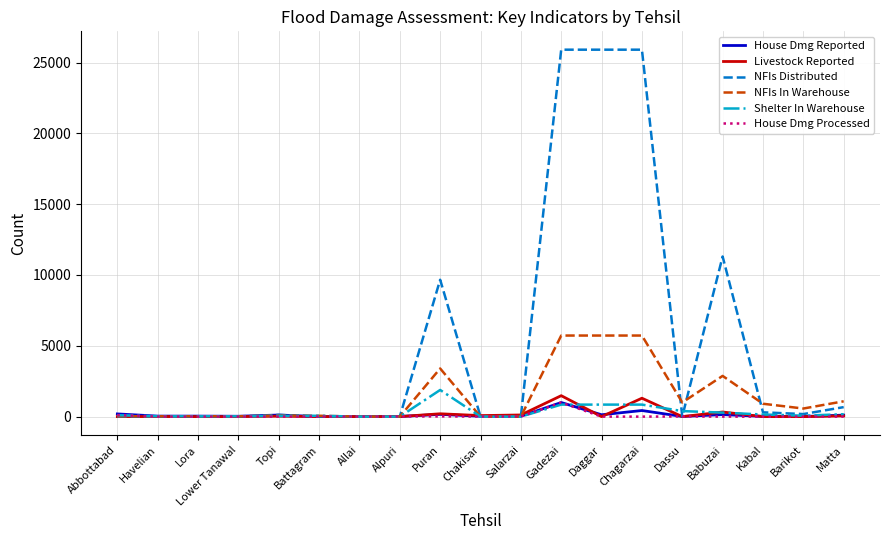

What is the maximum value shown in the chart?

25910